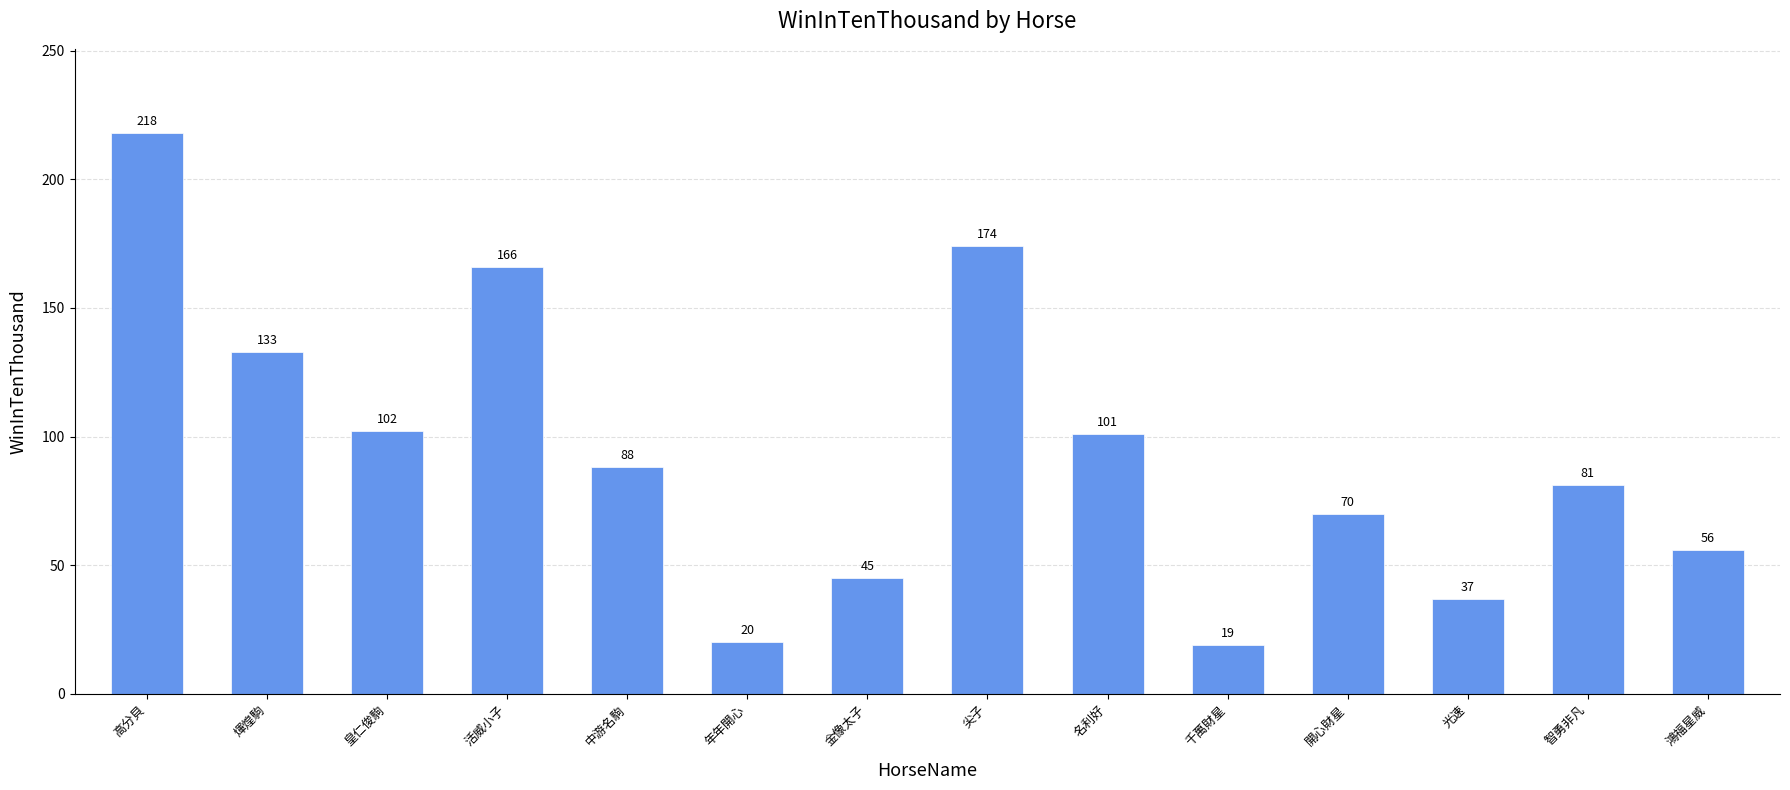

Reading right to left, transcribe all the data shown in this chart.

鴻福星威=56	智勇非凡=81	光速=37	開心財星=70	千萬財星=19	名利好=101	尖子=174	金像太子=45	年年開心=20	中游名駒=88	活威小子=166	皇仁俊駒=102	煇煌駒=133	高分貝=218